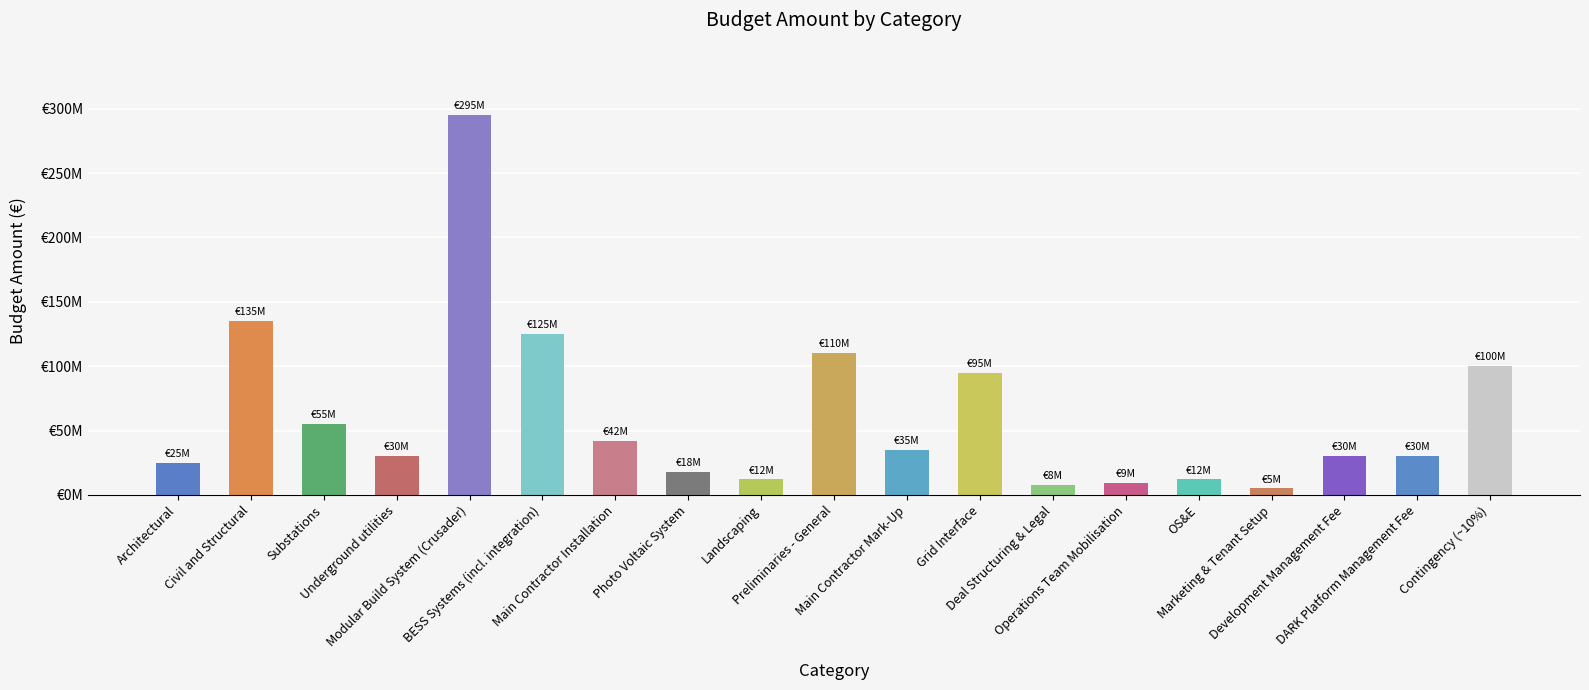

What is the minimum value shown in the chart?

5000000